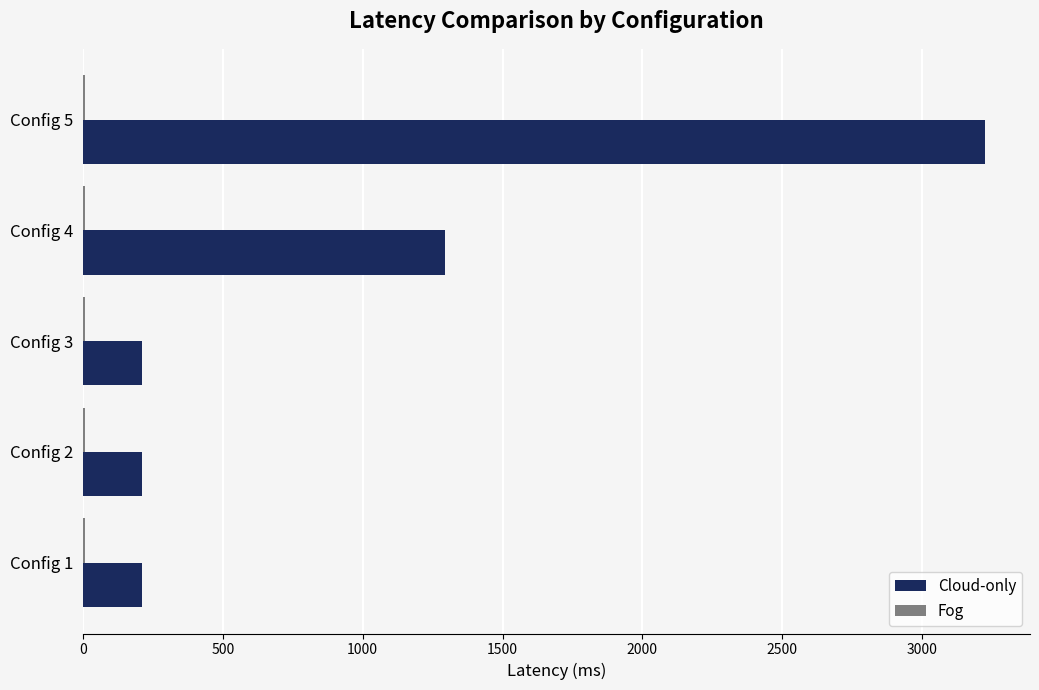

What is the greatest value displayed?

3224.9